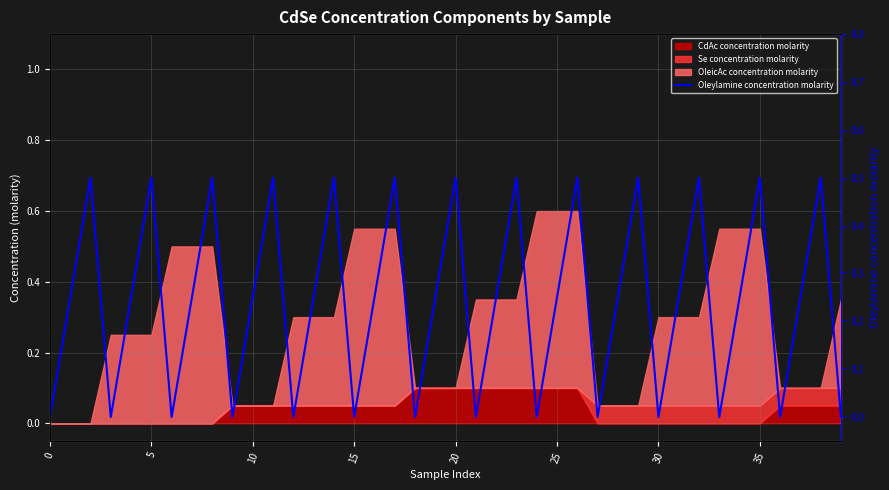

What is the difference between the maximum and minimum values?

0.5